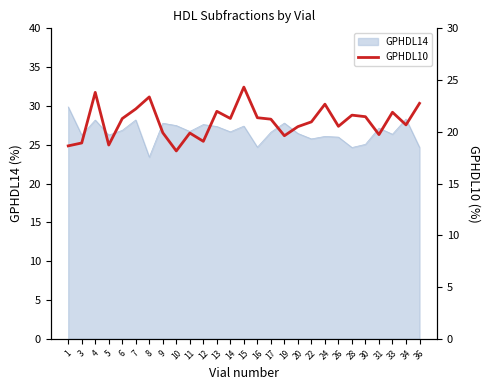

Is it true that the value at 36 is 22.8?

True